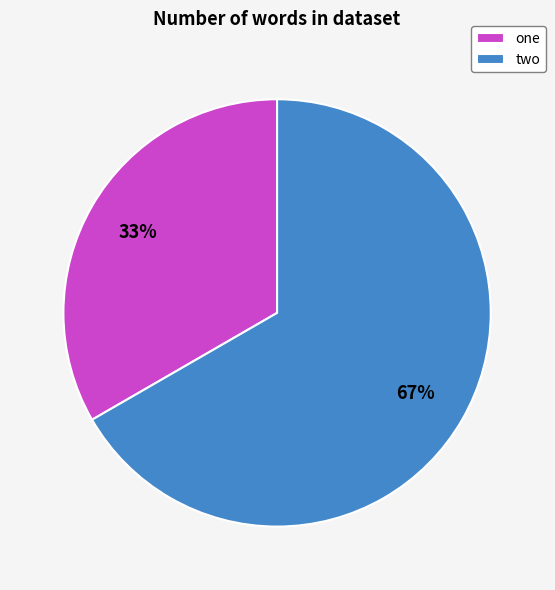

Approximately how many times larger is the value at two compared to one?

2.0